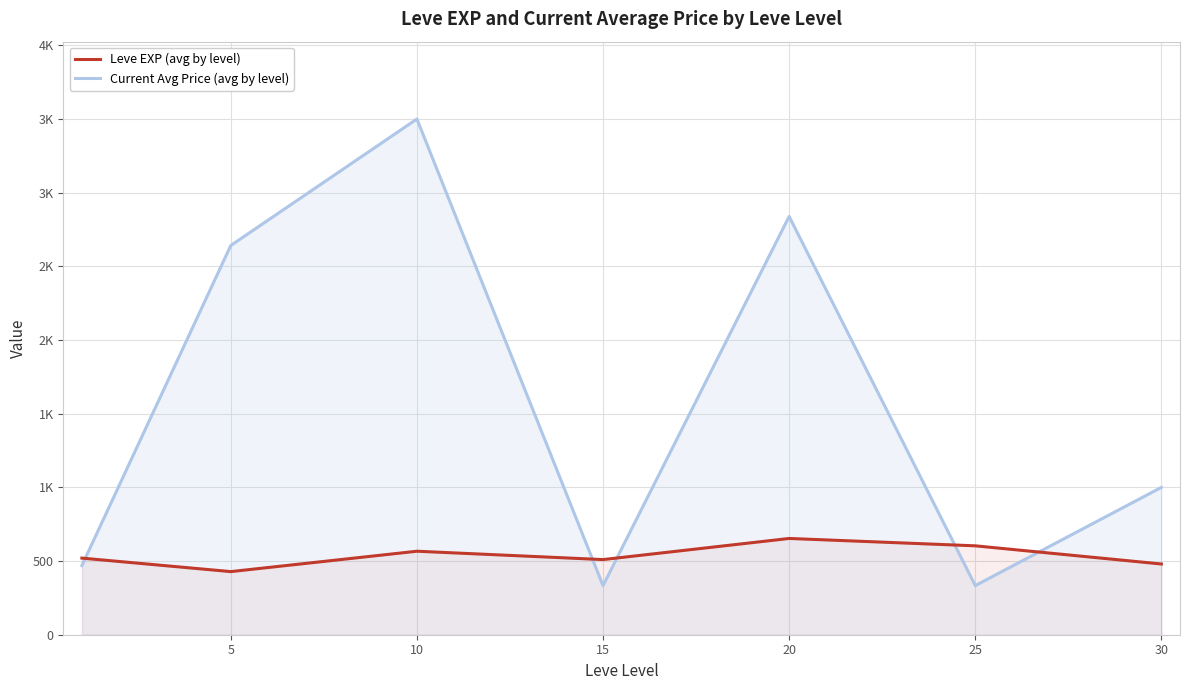

What is the maximum value for Current Avg Price (avg by level)?

3500.0